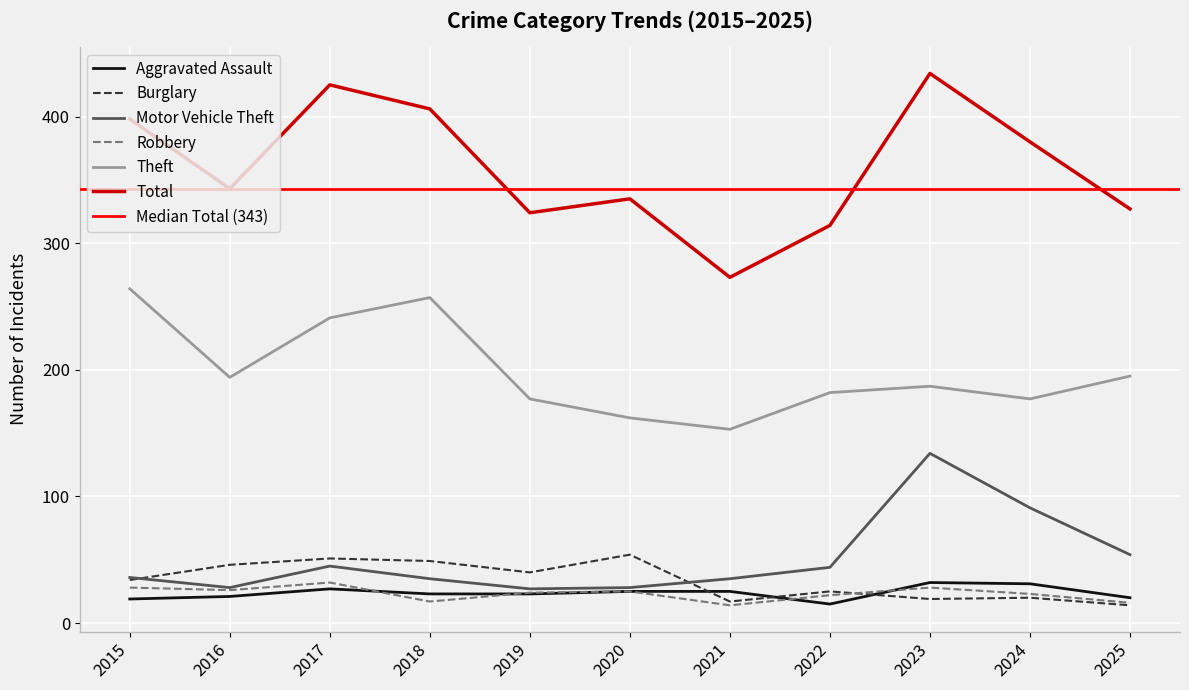

True or false: Robbery and Total intersect in this chart.

False